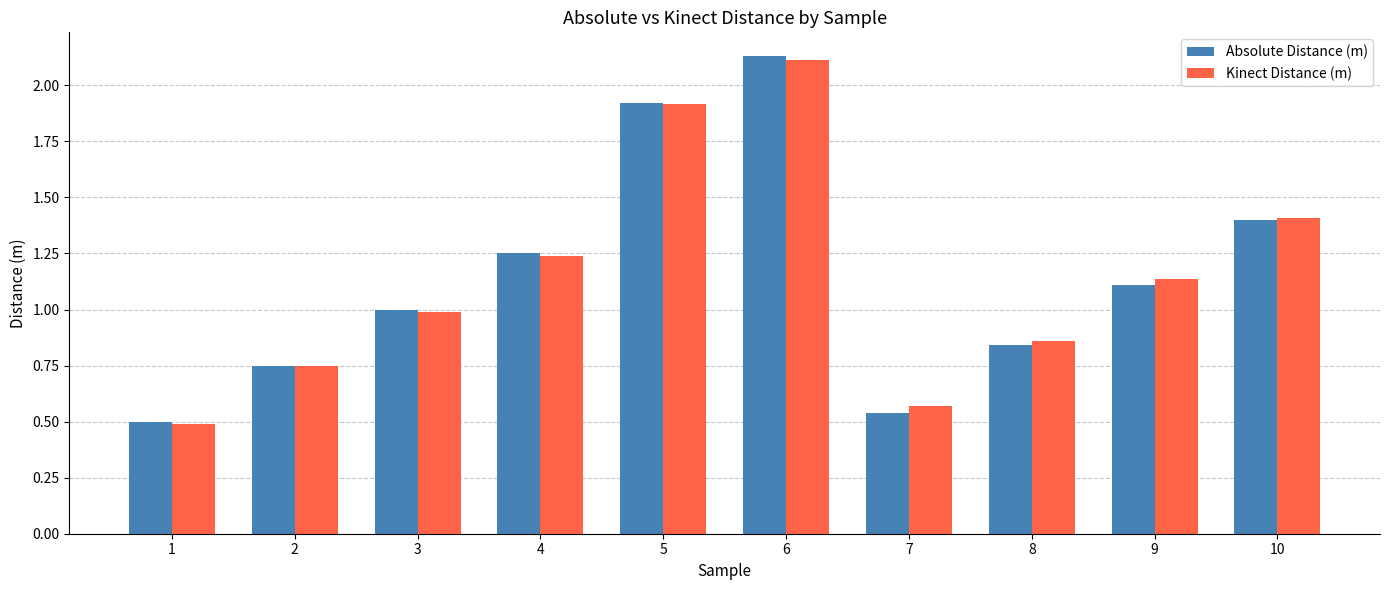

What is the value of the Kinect Distance (m) bar at the 10th from the left?

1.4